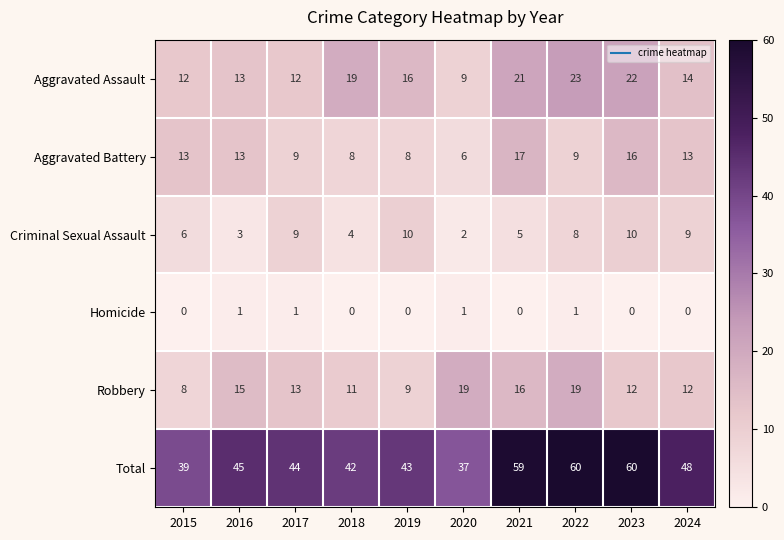

The Total series shows 59 at 2018. True or false?

False